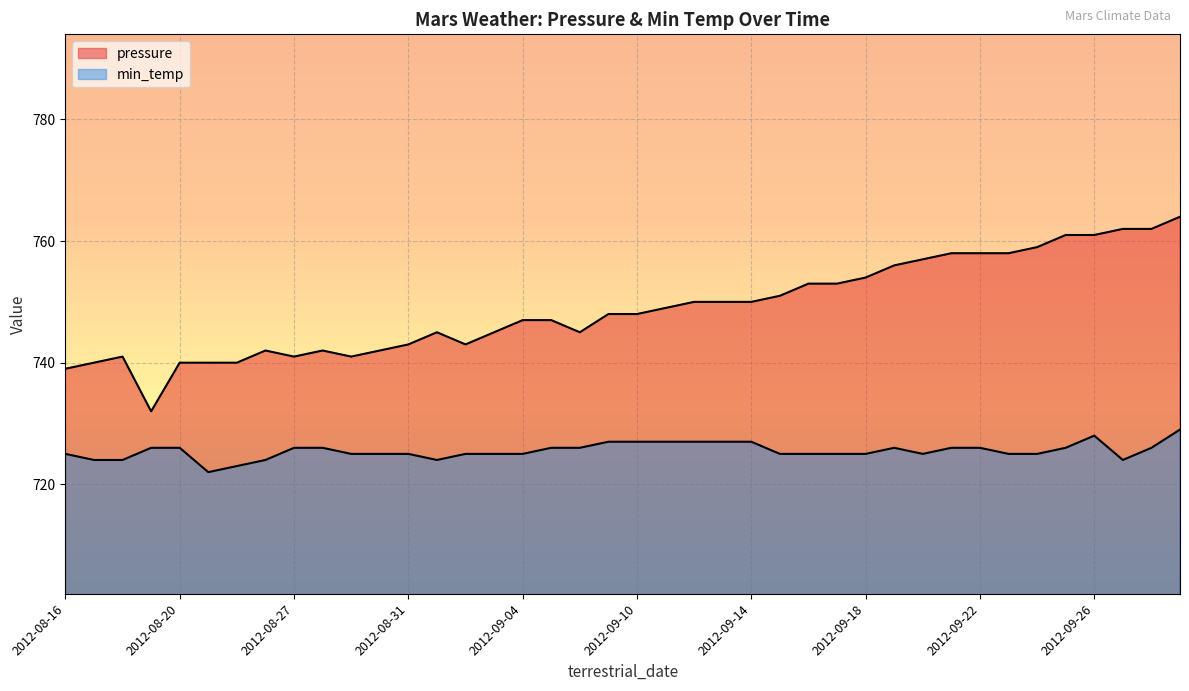

How many series are shown in this chart?

2